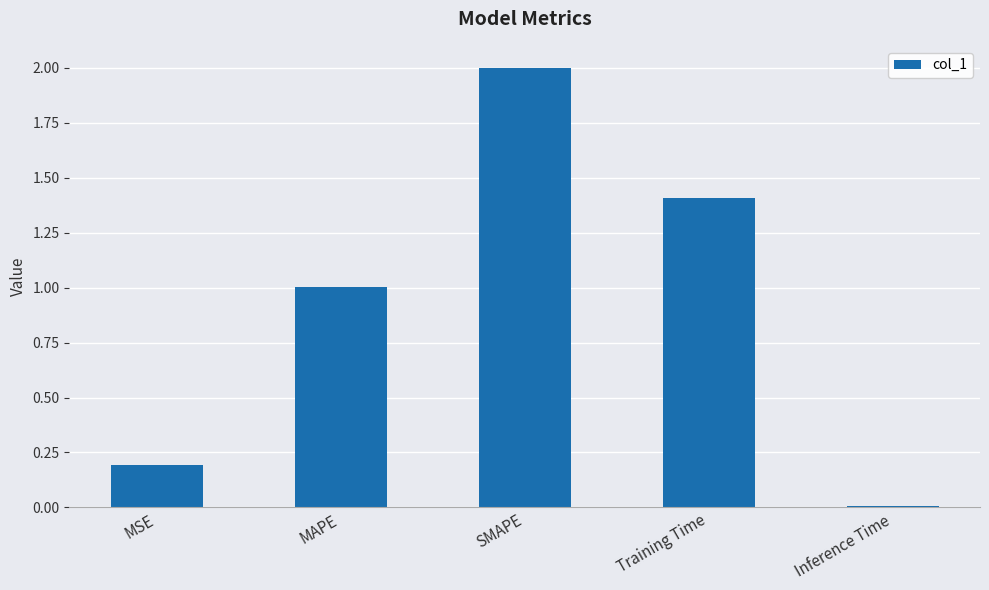

List the labels in order of value, largest first.

SMAPE, Training Time, MAPE, MSE, Inference Time